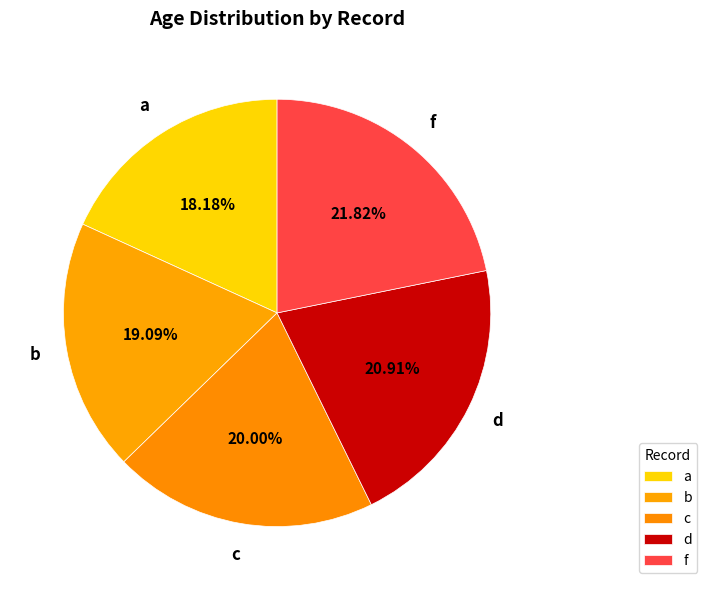

What is the ratio of the value at c to the value at a?

1.1